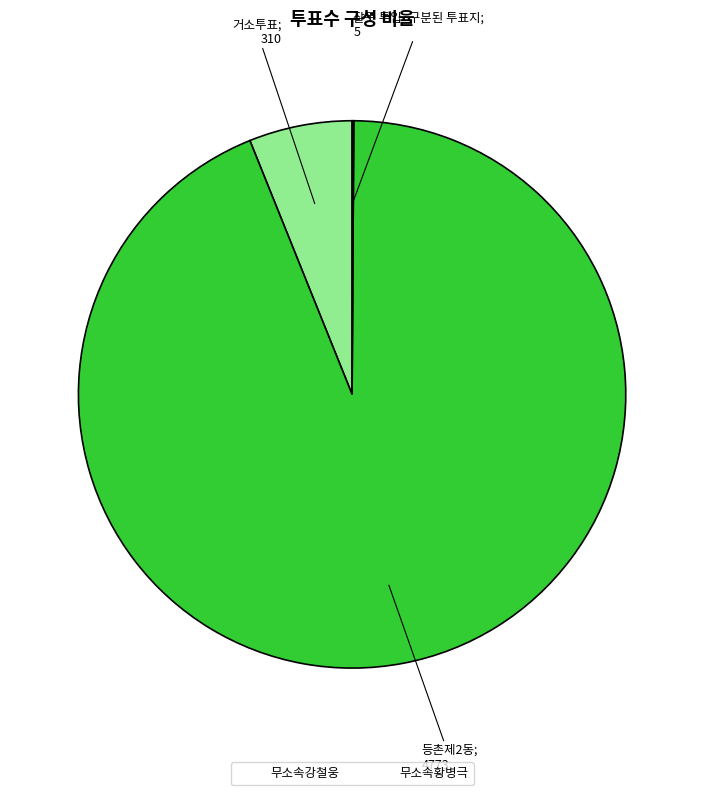

Is there any slice that represents more than half of the pie?

Yes